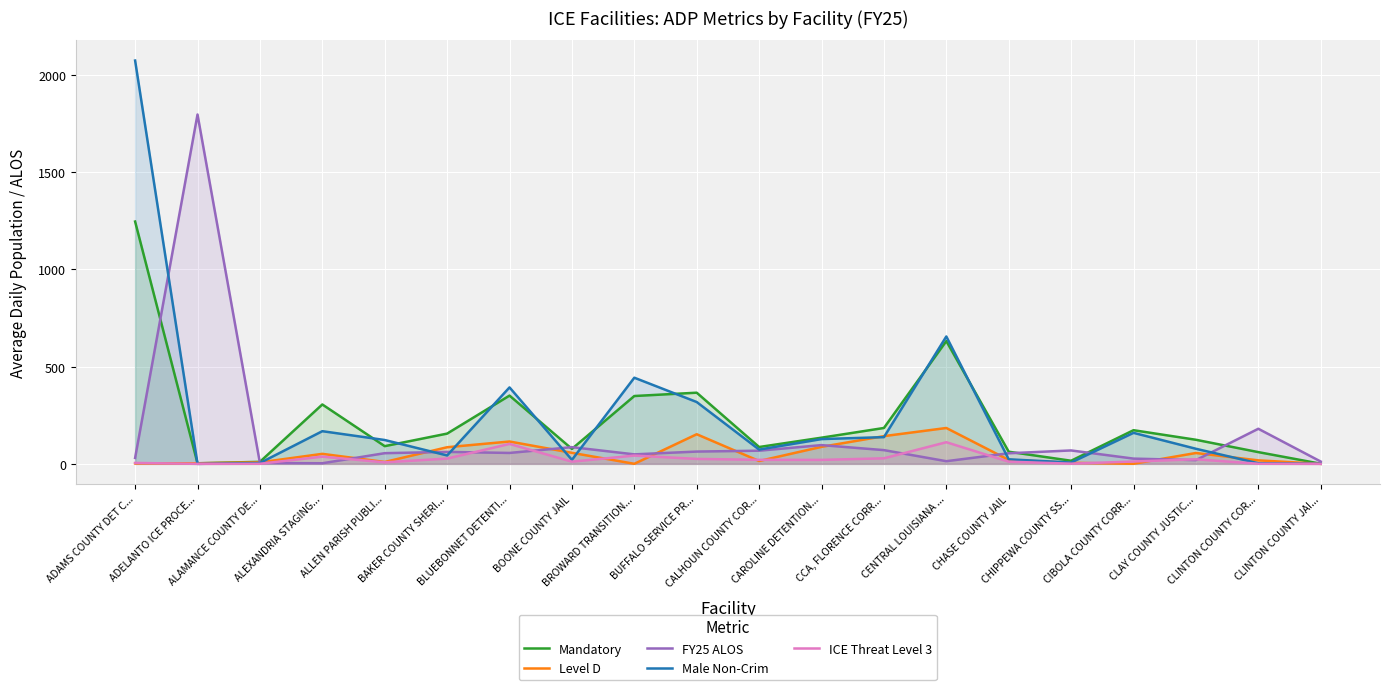

List the labels in order of ICE Threat Level 3 value, smallest first.

ADELANTO ICE PROCE..., CLINTON COUNTY JAI..., ALAMANCE COUNTY DE..., CLINTON COUNTY COR..., CHIPPEWA COUNTY SS..., ADAMS COUNTY DET C..., ALLEN PARISH PUBLI..., CHASE COUNTY JAIL, BOONE COUNTY JAIL, CIBOLA COUNTY CORR..., CAROLINE DETENTION..., CALHOUN COUNTY COR..., CLAY COUNTY JUSTIC..., BUFFALO SERVICE PR..., BAKER COUNTY SHERI..., CCA, FLORENCE CORR..., ALEXANDRIA STAGING..., BROWARD TRANSITION..., BLUEBONNET DETENTI..., CENTRAL LOUISIANA ...